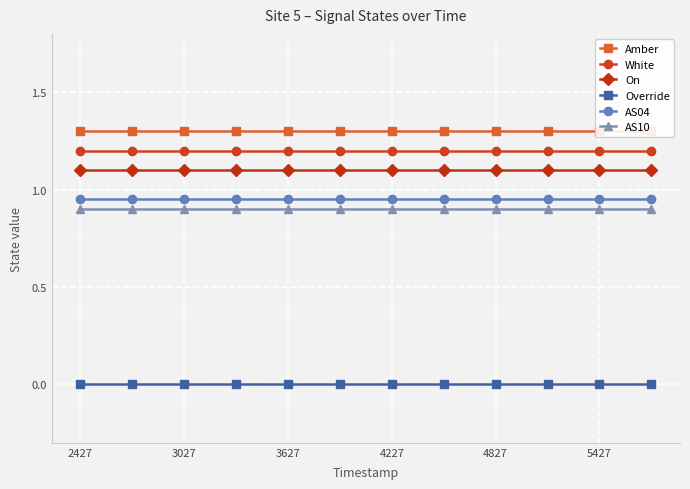

The AS04 series shows 1.2 at 5427. True or false?

False